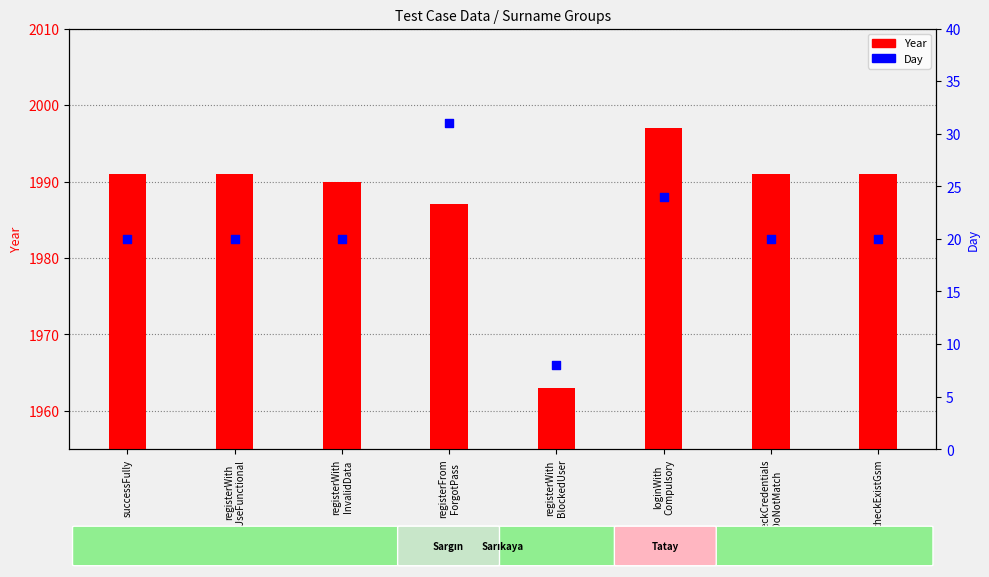

Is the value of Year at registerWith
BlockedUser greater than the value of Day at registerWith
InvalidData?

Yes